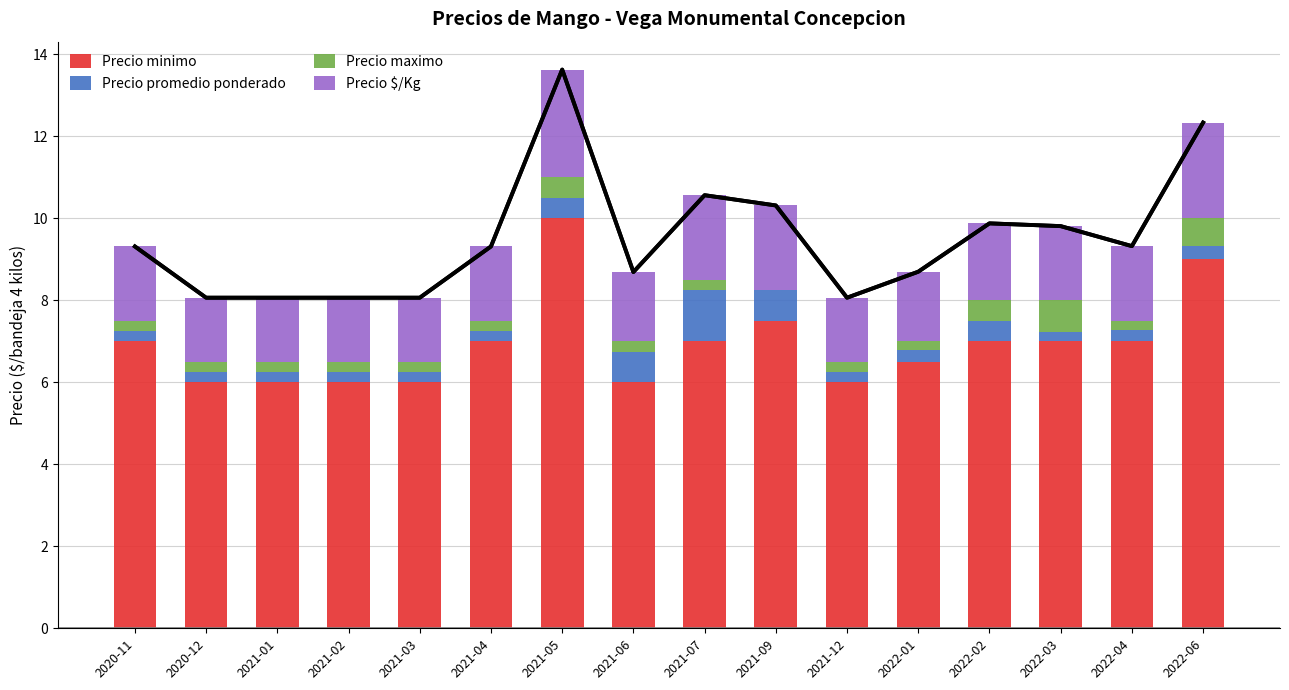

Which series has the largest range (max minus min)?

Precio minimo